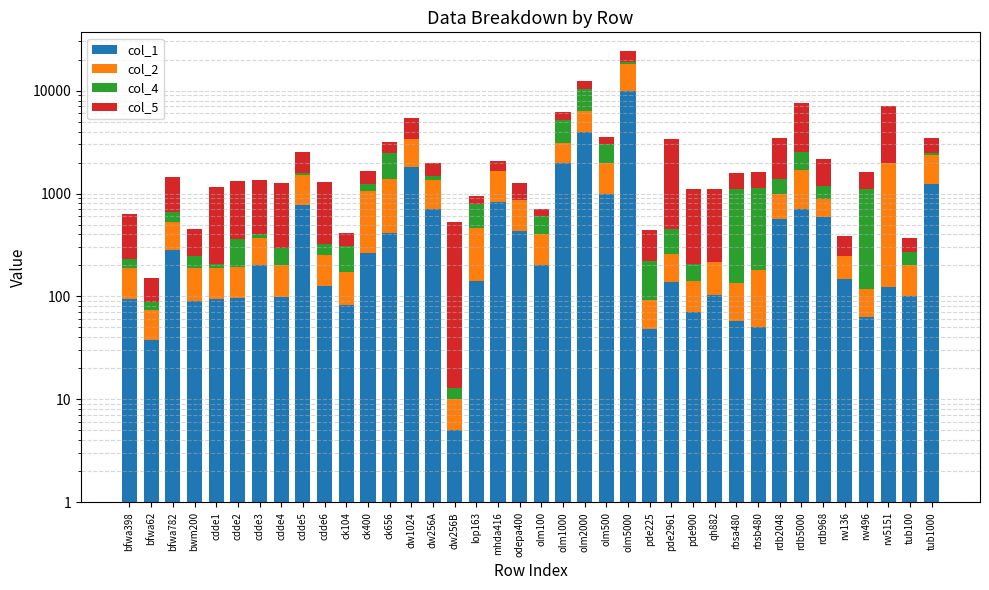

What is the value of the col_5 bar at the 29th from the left?

480